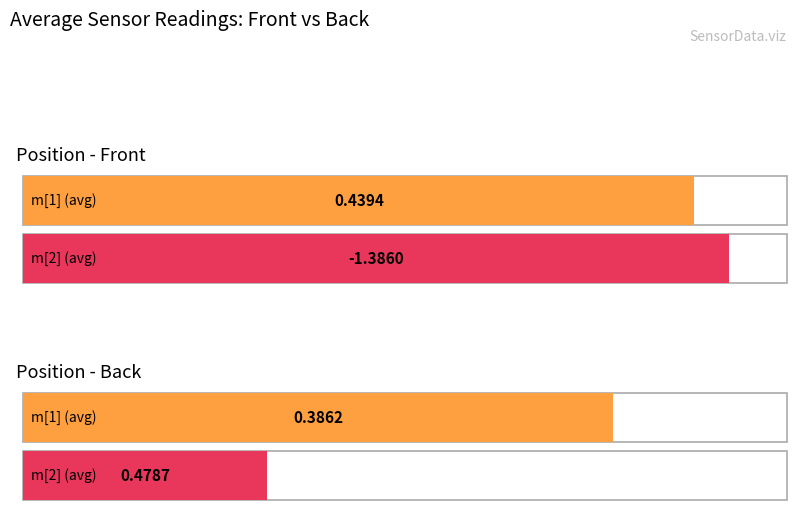

The value of m[2] at 180-Back is 0.5. True or false?

True